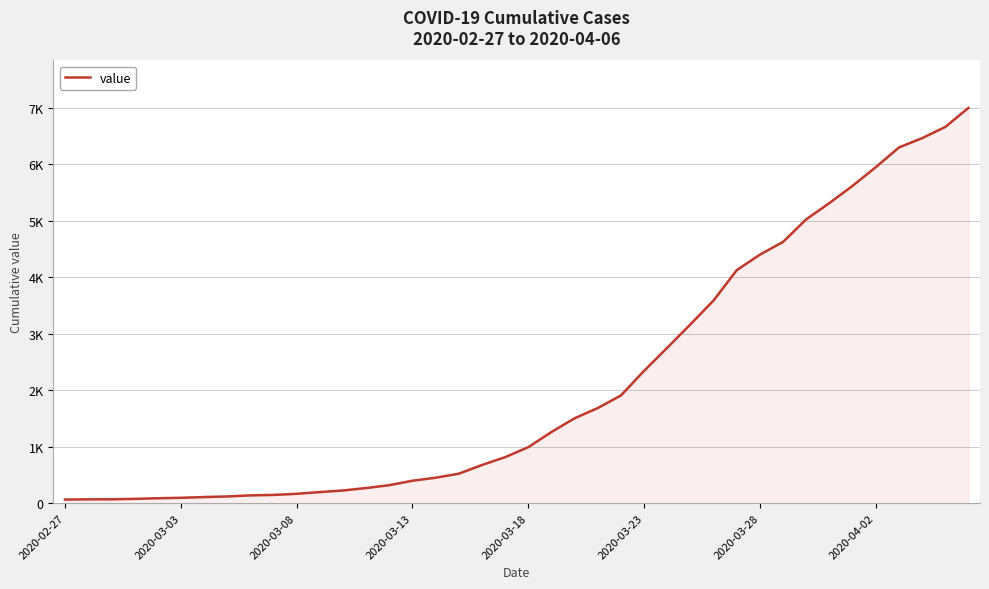

Is this an area chart (filled region under the line)?

Yes